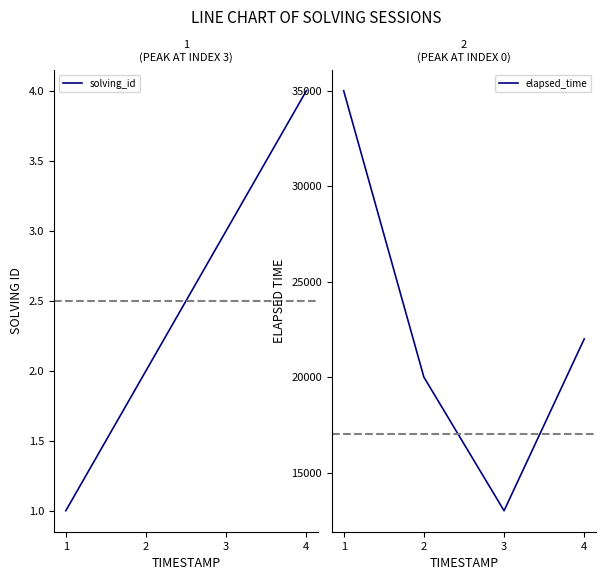

Is this an area chart (filled region under the line)?

No